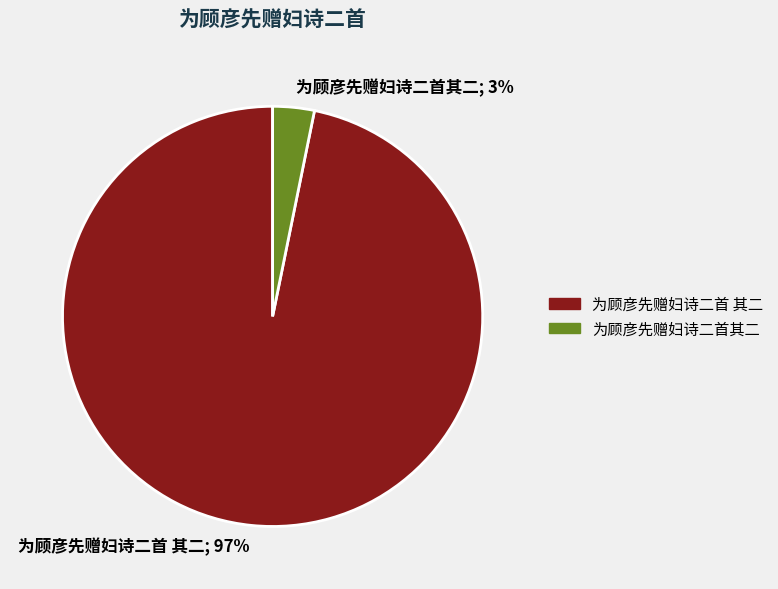

To the nearest percent, what percentage of the pie is 为顾彦先赠妇诗二首 其二?

97%